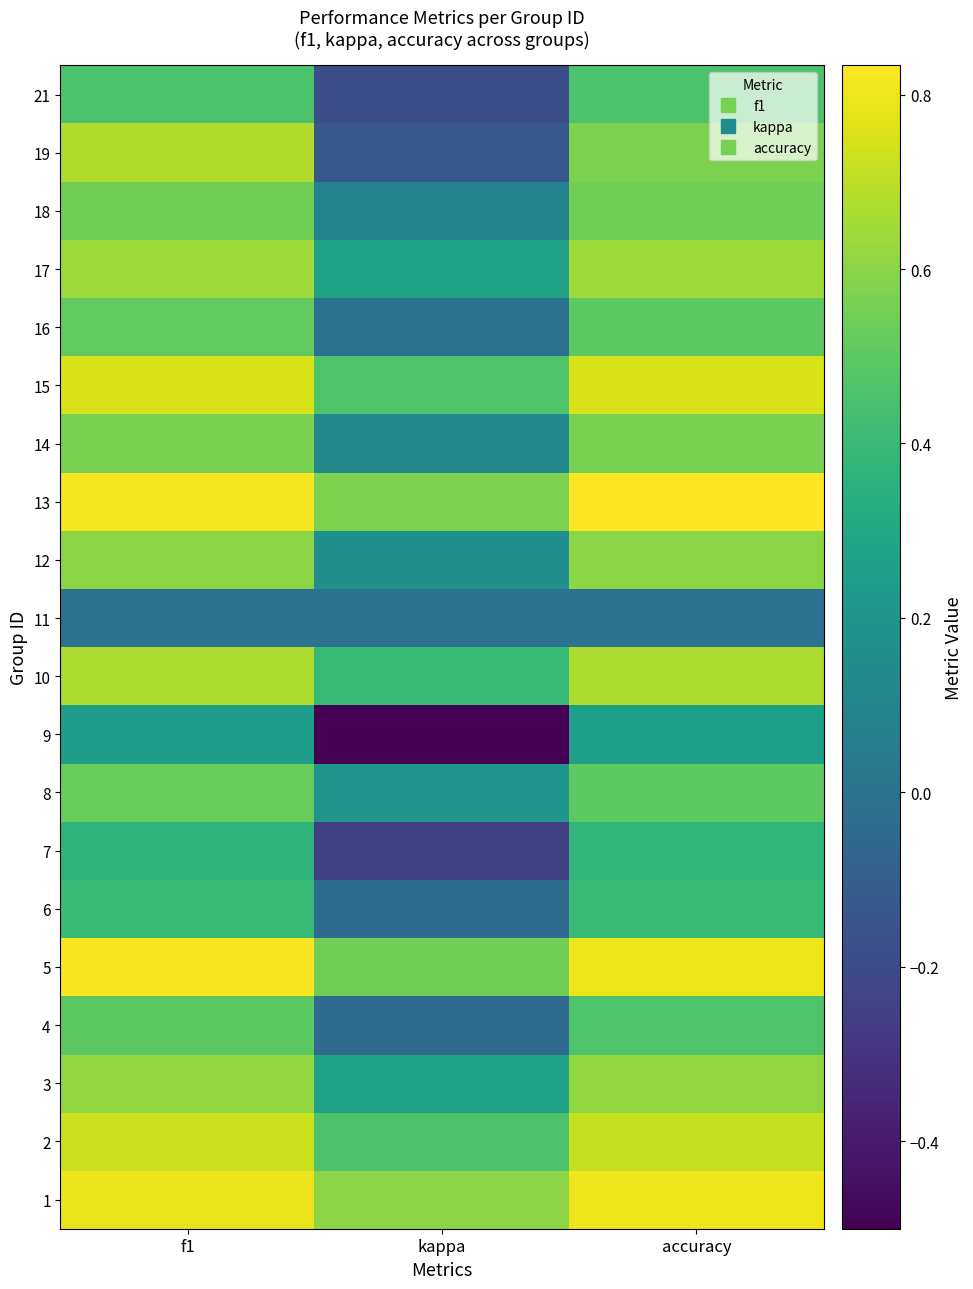

Rank the series at f1 from highest to lowest value.

5, 13, 1, 15, 2, 19, 10, 17, 3, 12, 14, 18, 8, 16, 4, 21, 6, 7, 9, 11